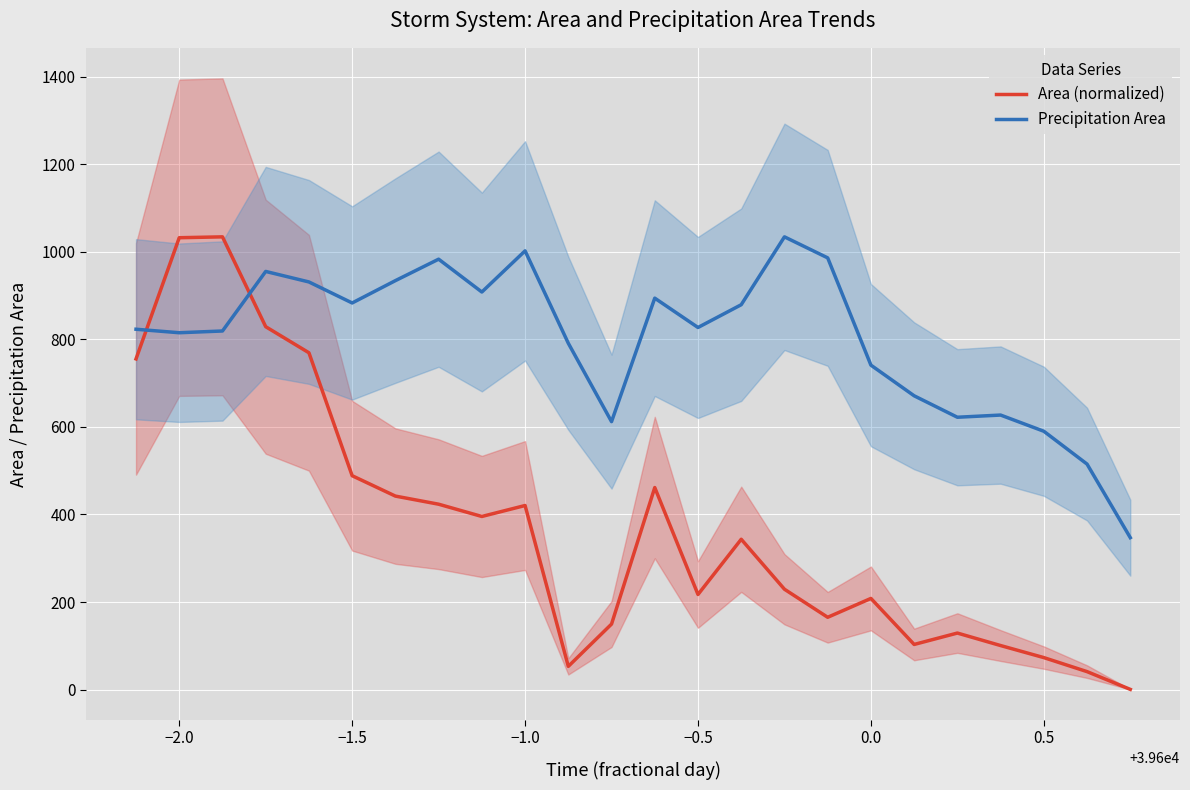

The value of Precipitation Area at −2.0 is 815.0. True or false?

True